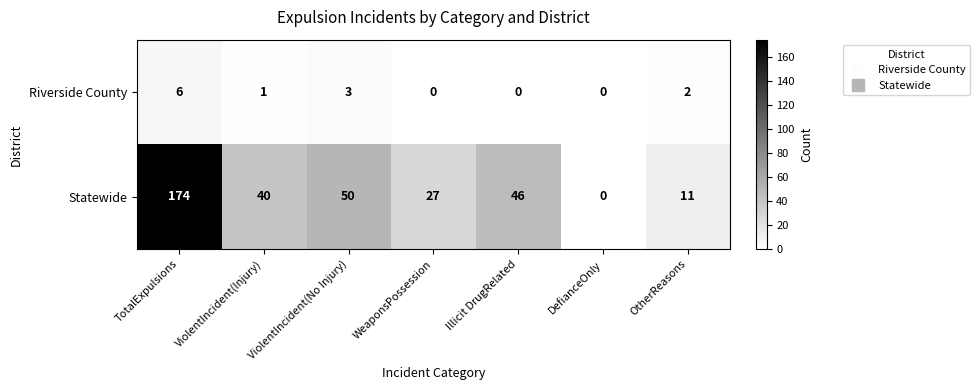

Rank the series by their average value, from lowest to highest.

Riverside County, Statewide